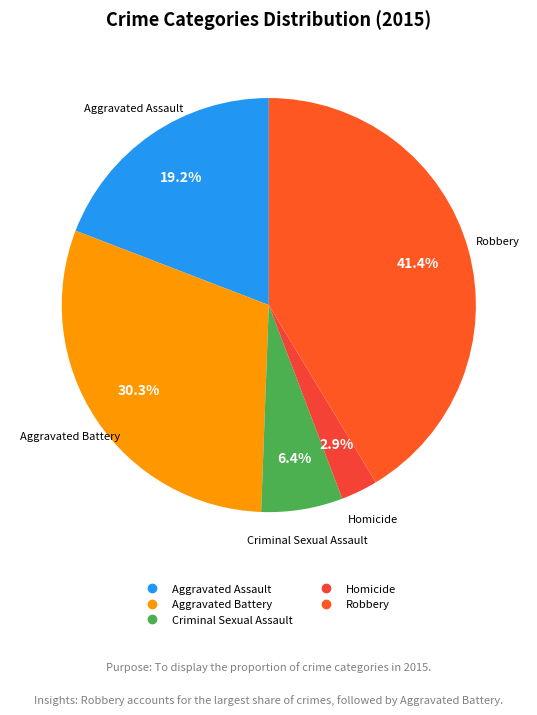

Which slice is the largest?

Robbery